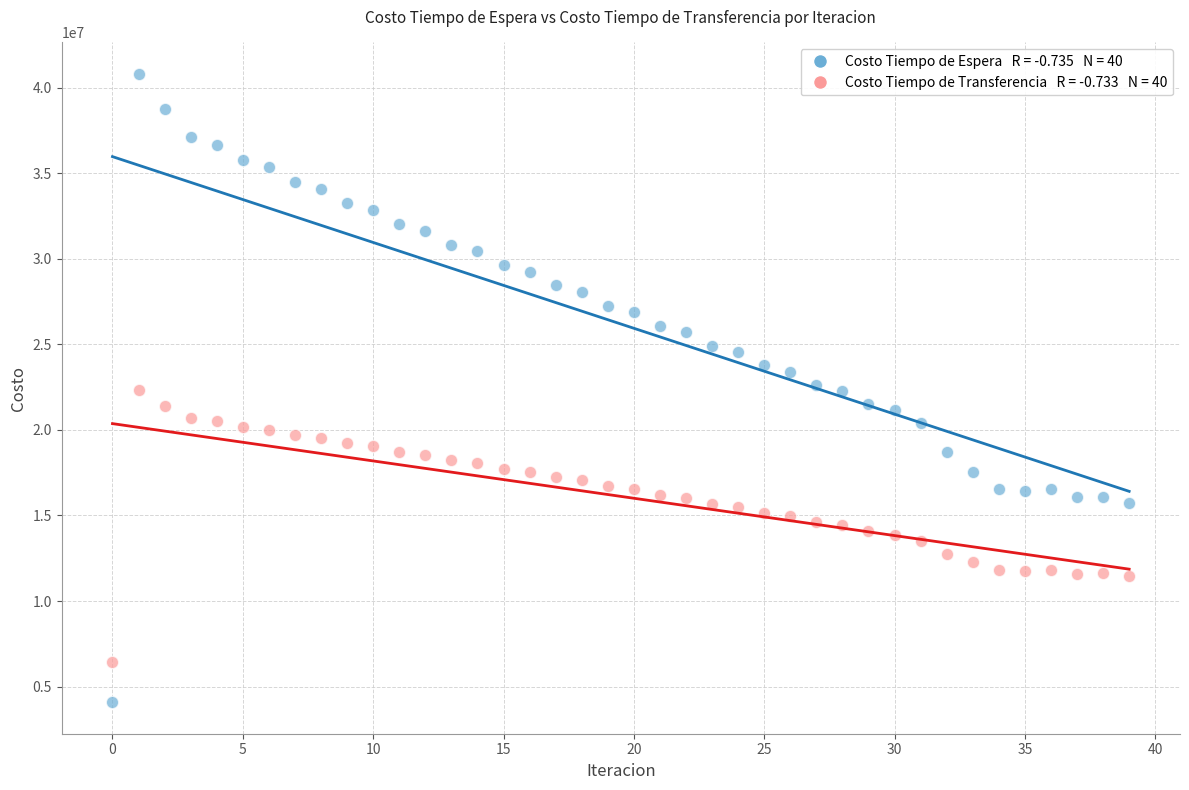

Across all data points, what is the range of Y values (max minus min)?

36728901.3